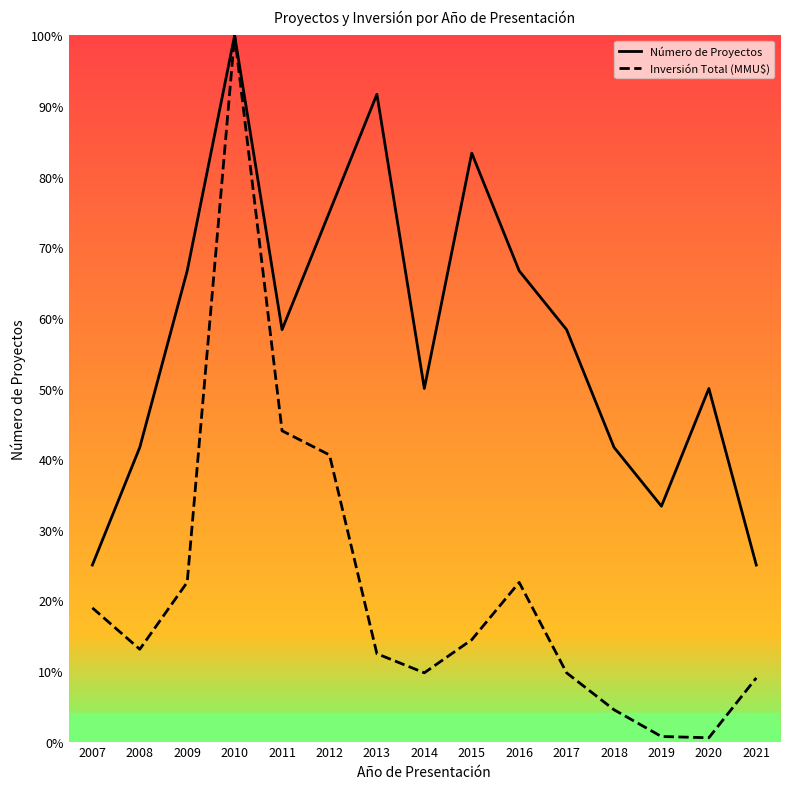

Count the number of categories in the chart.

15